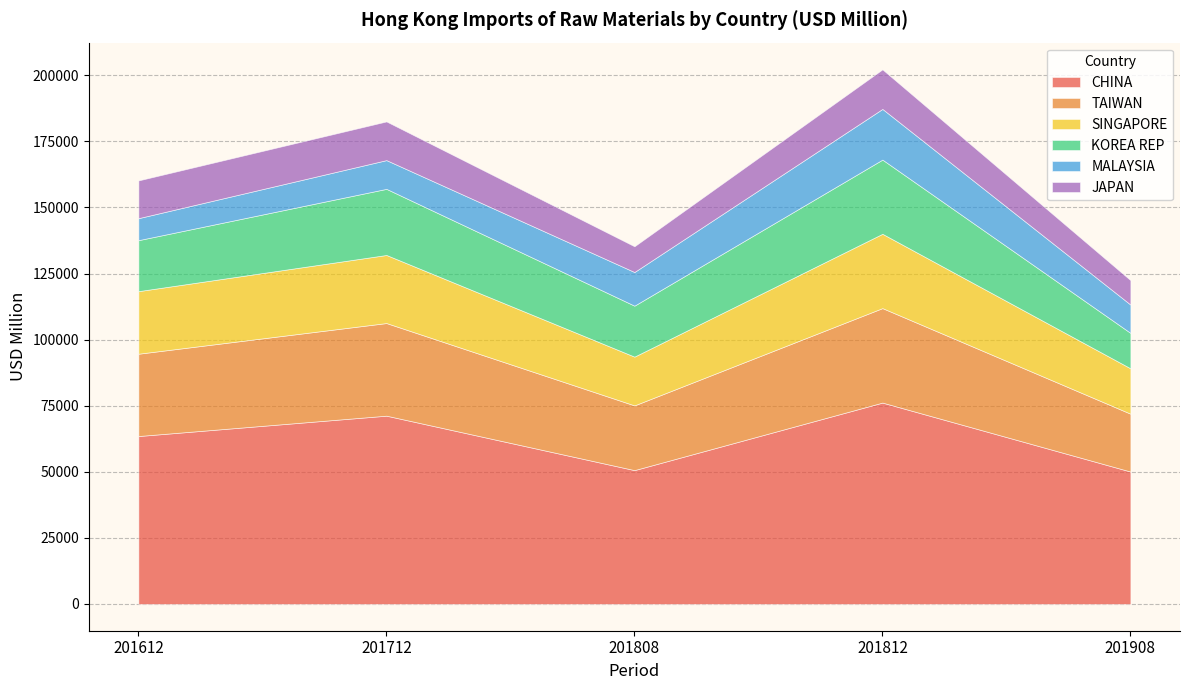

At 201712, list the series in order from largest to smallest.

CHINA, TAIWAN, SINGAPORE, KOREA REP, JAPAN, MALAYSIA